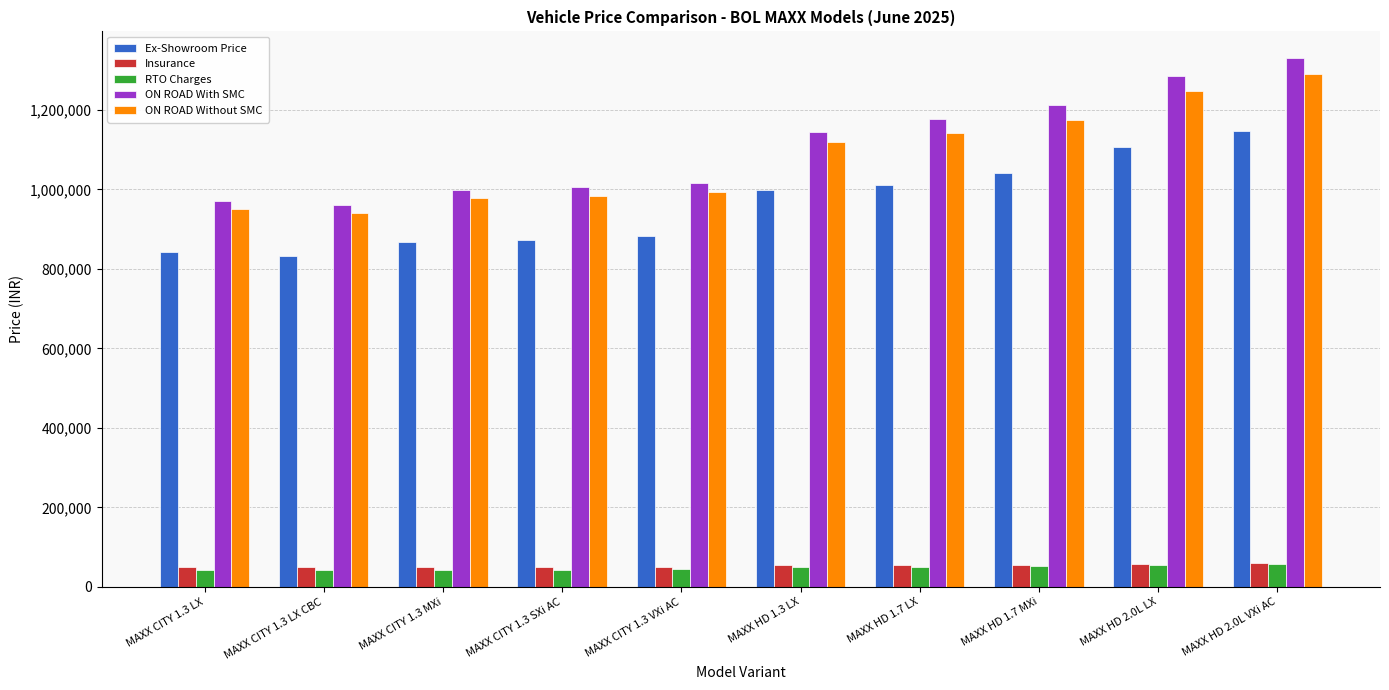

How many values in the Ex-Showroom Price series are below 999000?

5